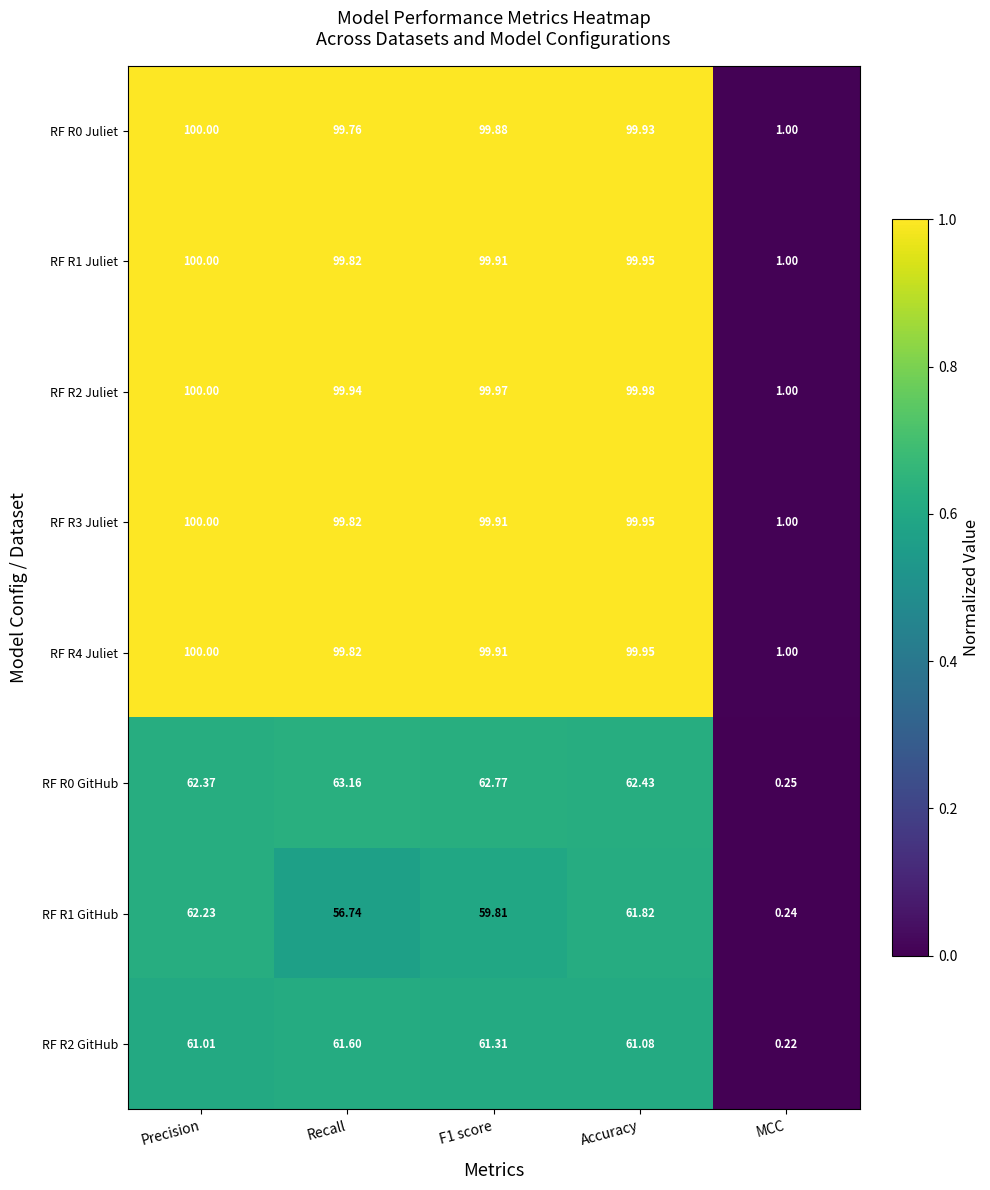

Which category has the lowest value in the RF R1 GitHub series?

MCC